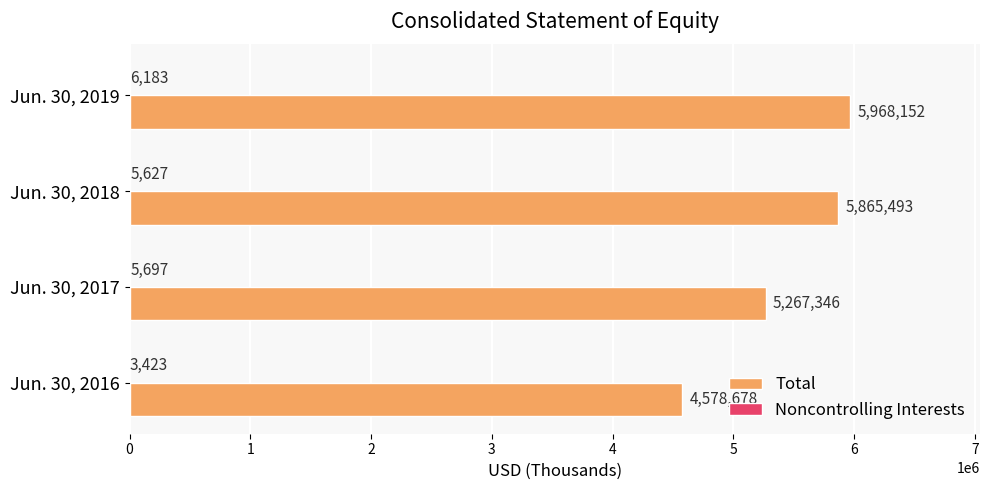

Which series changed the most between Jun. 30, 2016 and Jun. 30, 2017?

Total